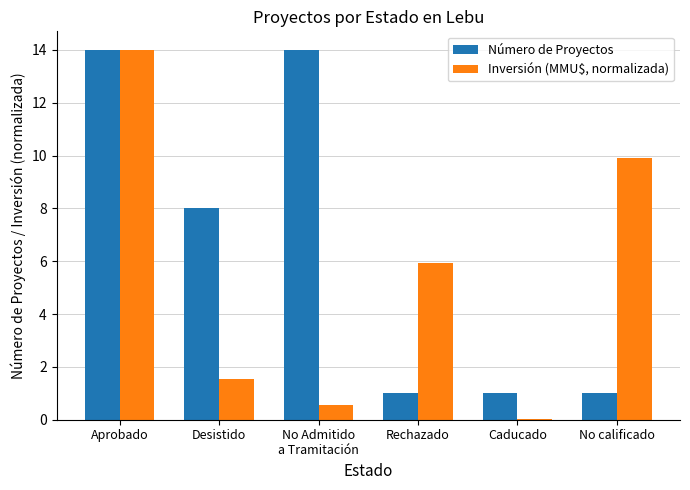

At which category is the sum across all series the highest?

Aprobado